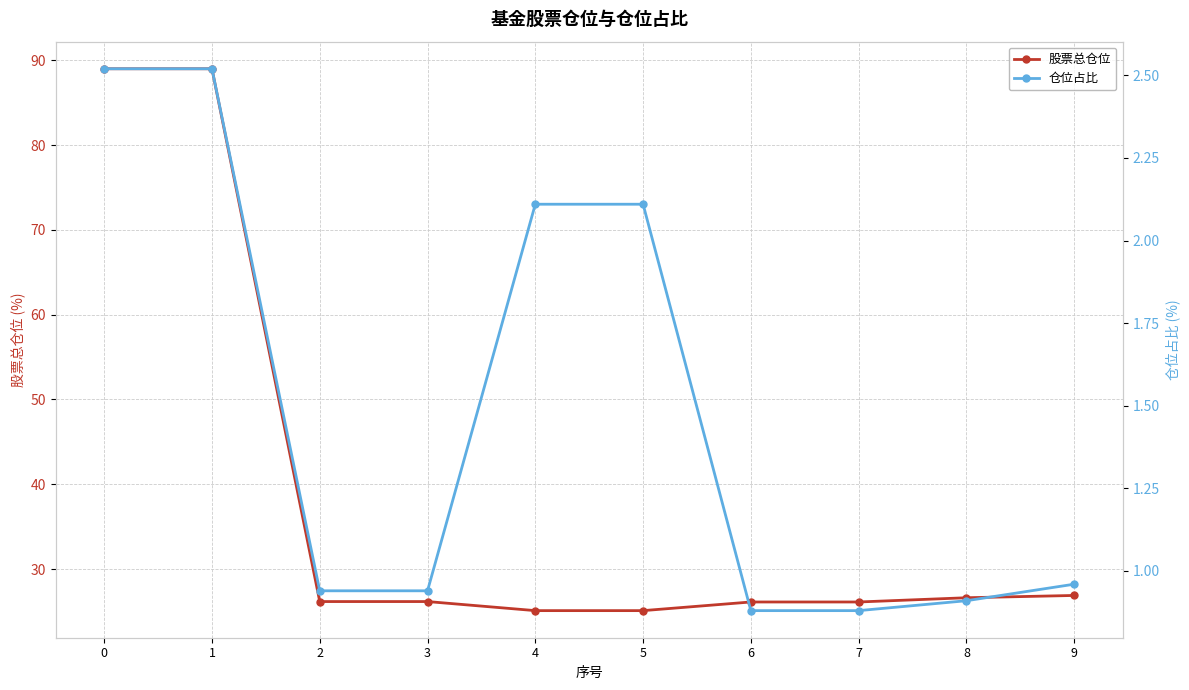

The 股票总仓位 series shows 26.1 at 7. True or false?

True